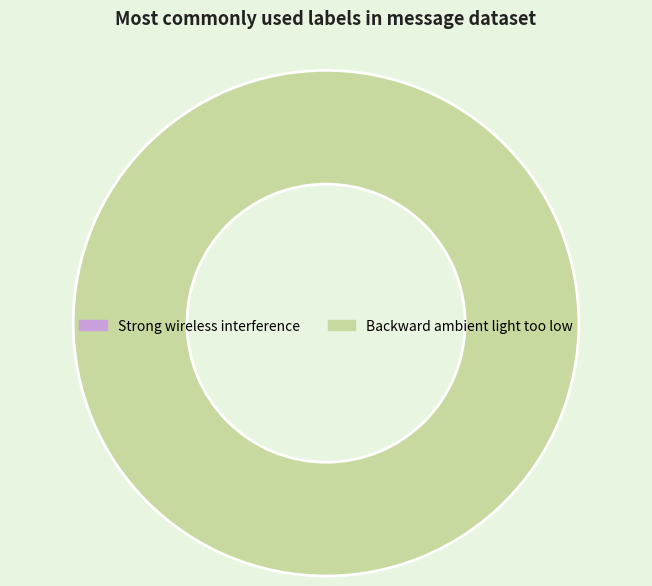

Count the number of slices in the pie.

2